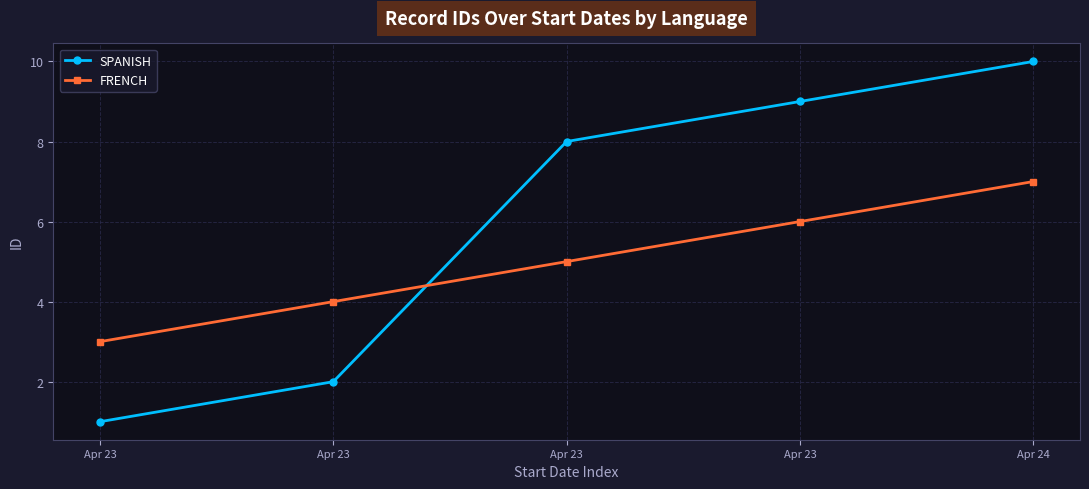

What are all the series names shown in the legend?

SPANISH, FRENCH